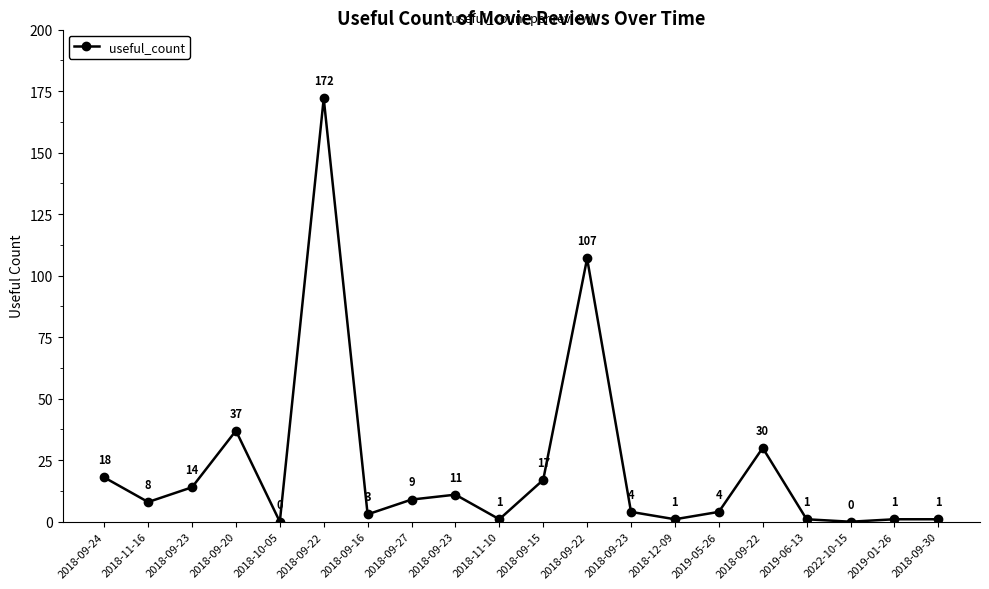

How many distinct data groups are displayed?

1